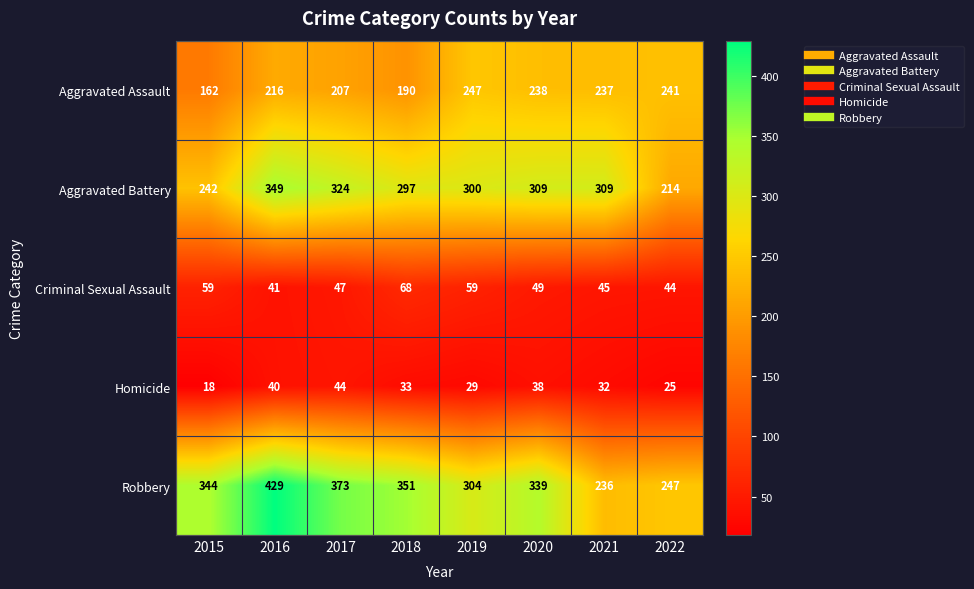

What is the approximate value of Robbery at 2021, to the nearest 50?

250